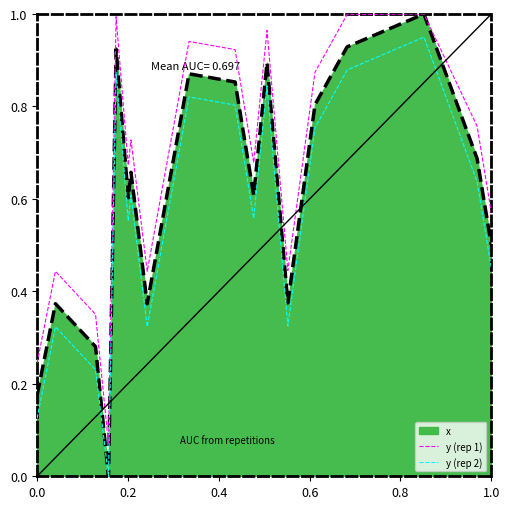

True or false: y (rep 1) and y (rep 2) intersect in this chart.

False